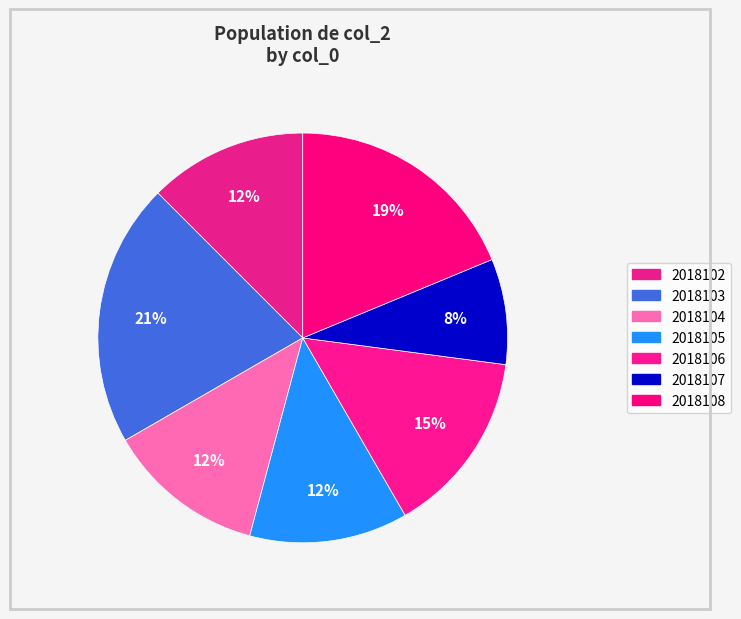

What is the total percentage of 2018103 and 2018106?

35.4%